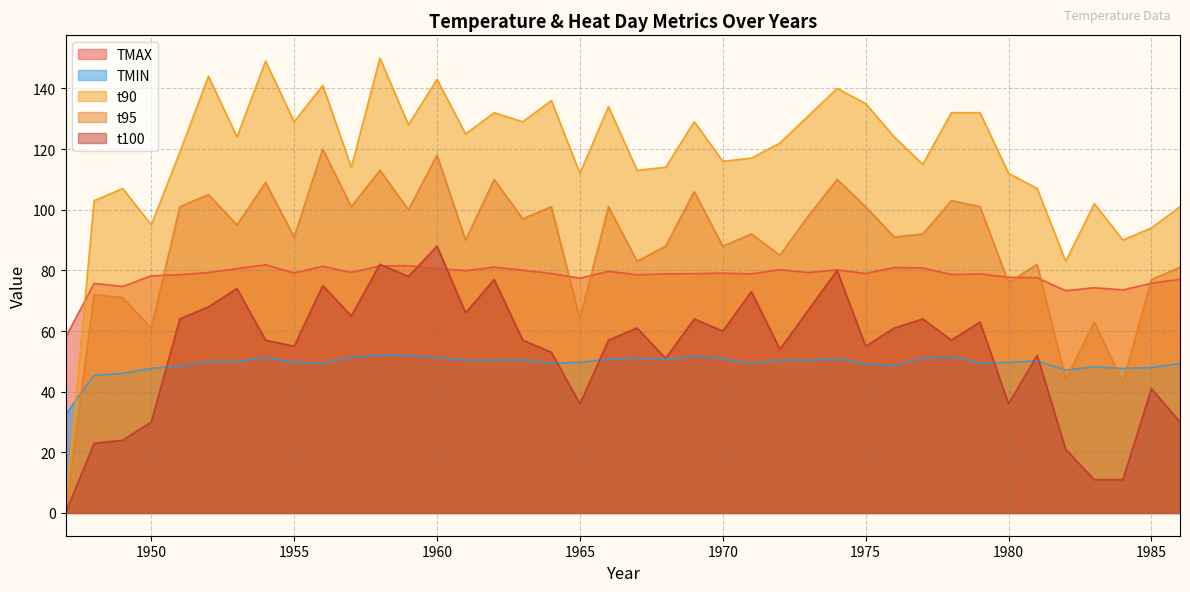

What is the sum of all t100 values?

2141.0